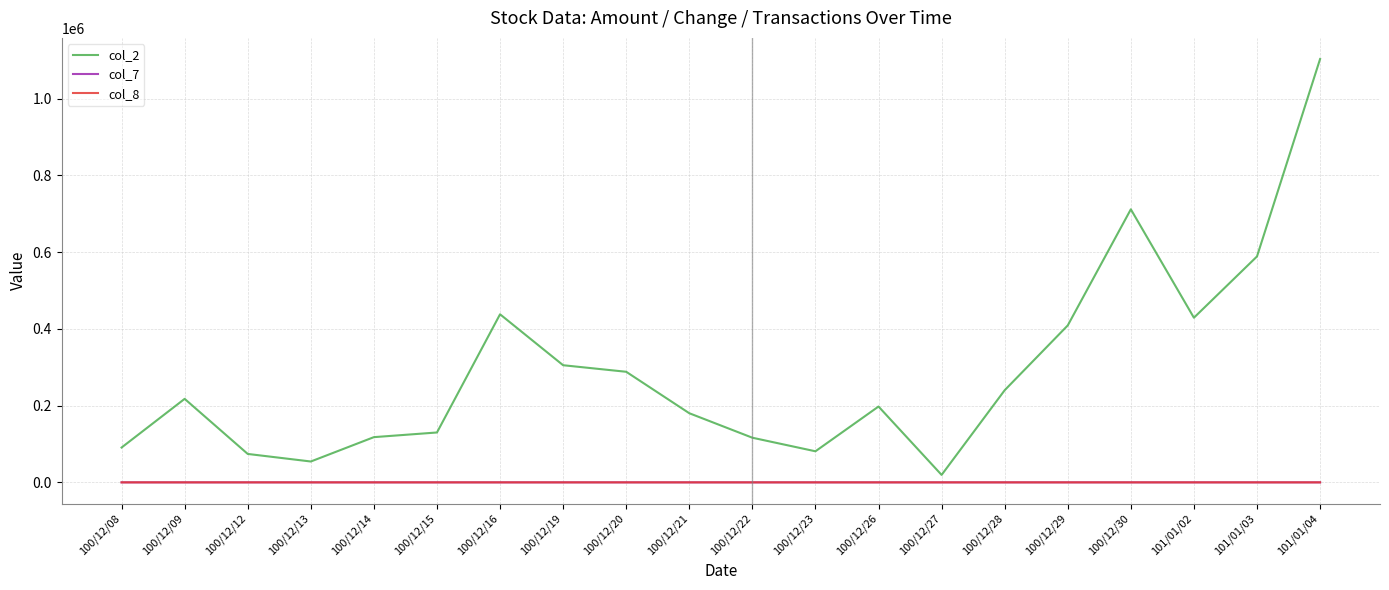

What is the highest value of the col_2 series?

1102760.0